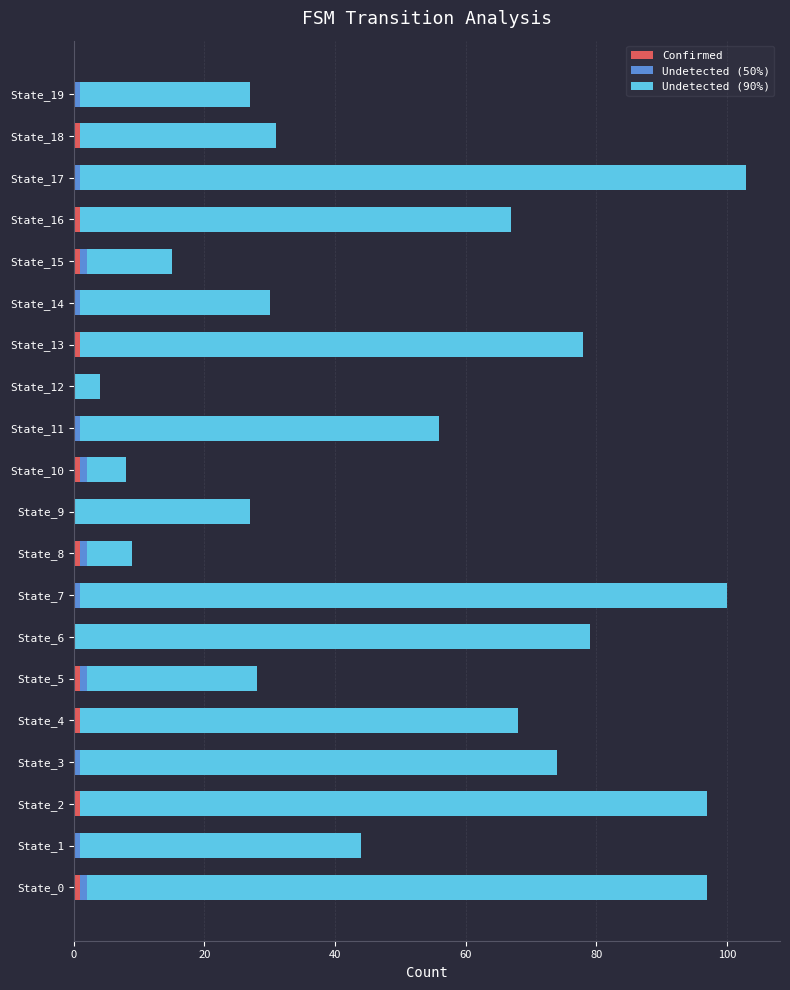

What is the label of the 9th bar from the right?

11